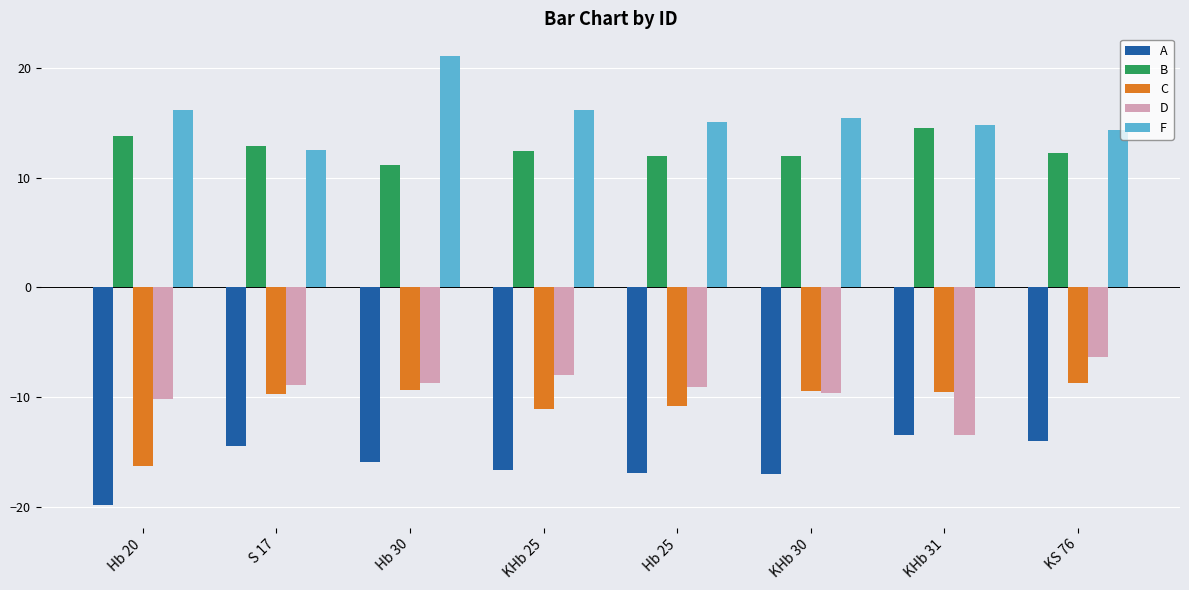

What is the label of the 1st bar from the right?

KS 76